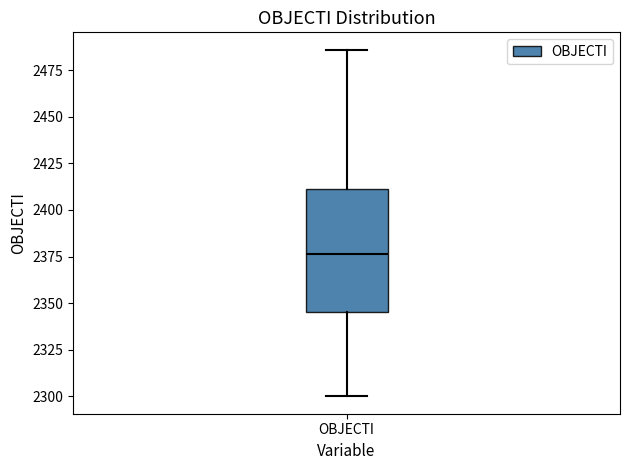

Where does the median line of the box for OBJECTI sit on the y-axis? The values are not printed on the chart, so give them approximately, as read against the axis.

2375